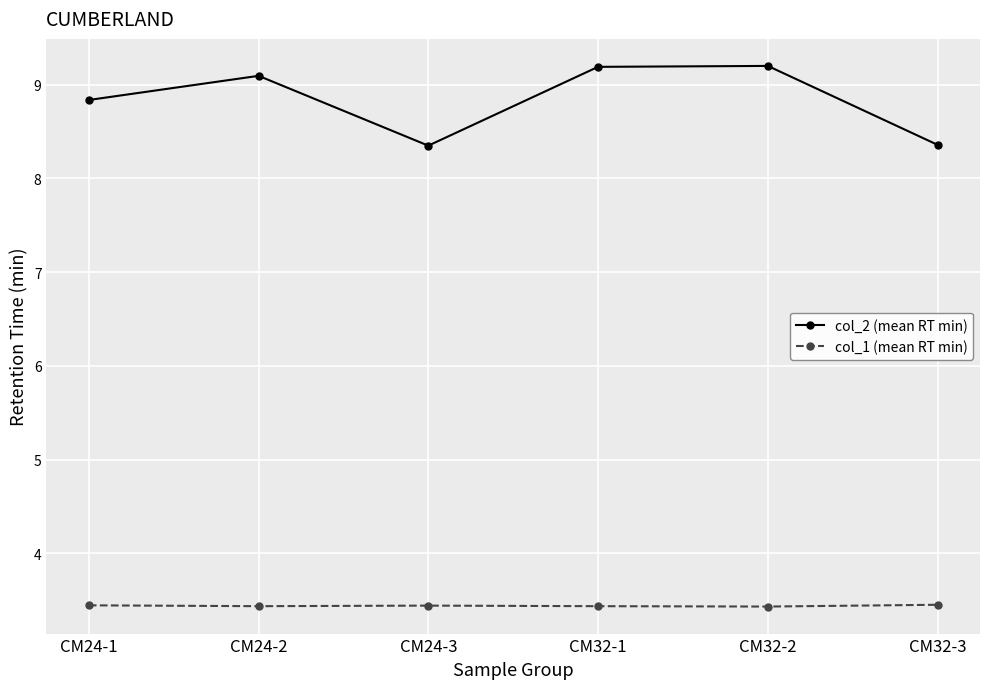

At which label does col_2 (mean RT min) first exceed 9?

CM24-2